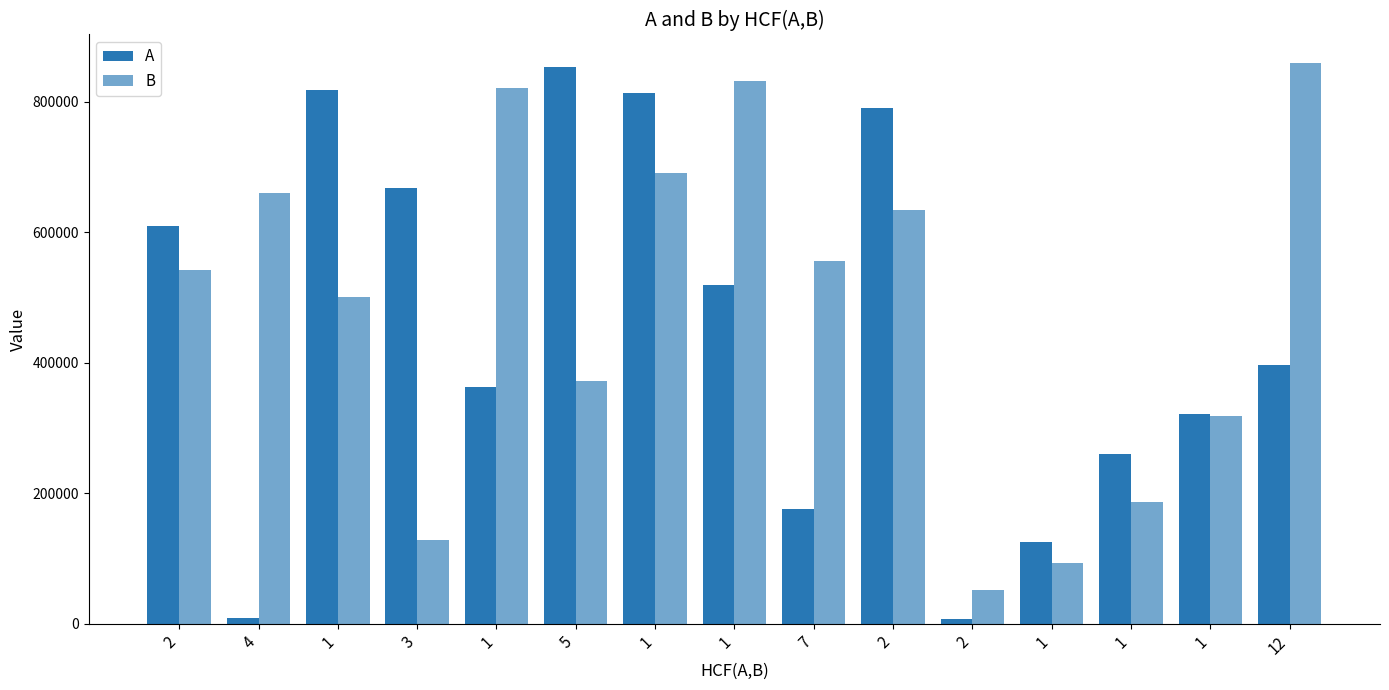

The B series shows 415626 at 4. True or false?

False